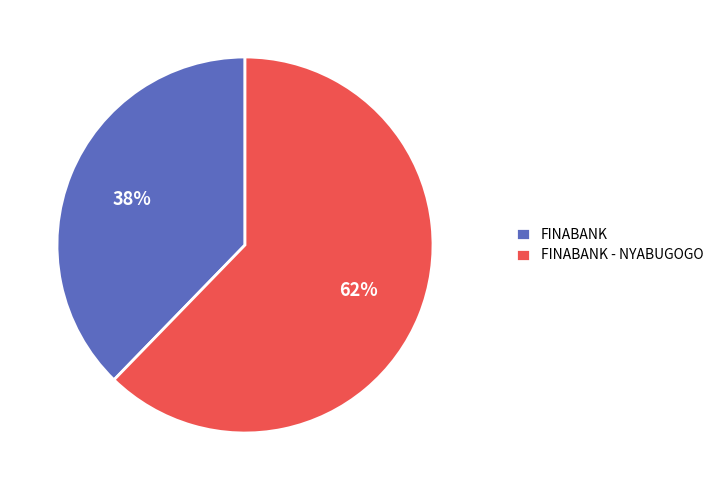

Approximately how many times larger is the value at FINABANK compared to FINABANK - NYABUGOGO?

0.6